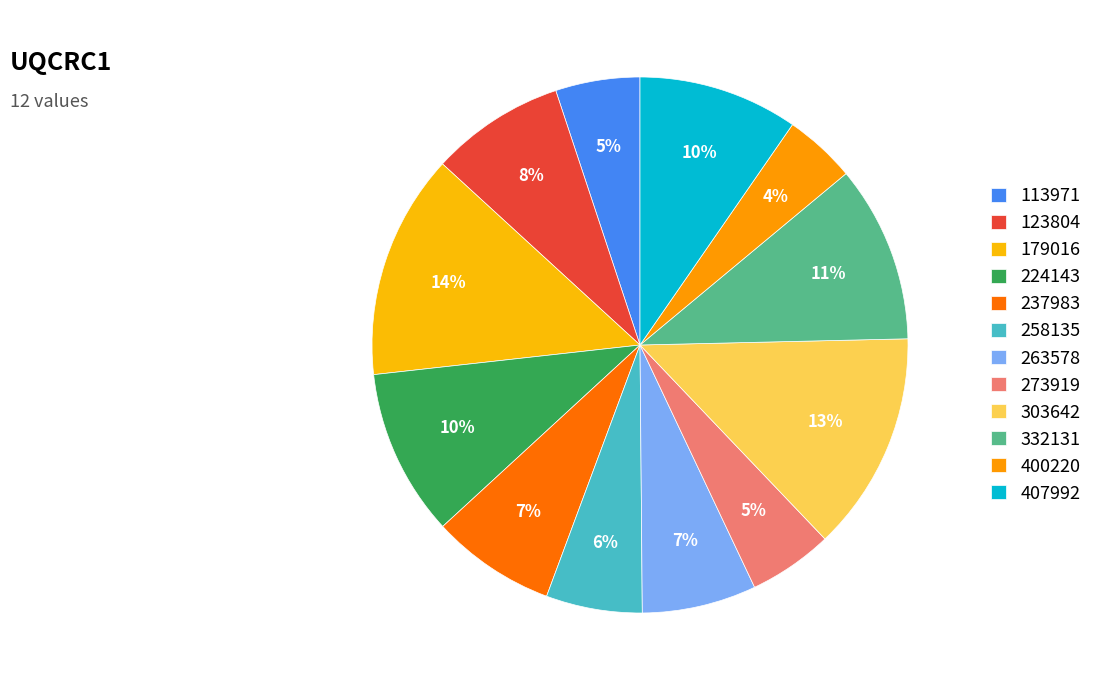

What is the smallest slice in the pie chart?

400220